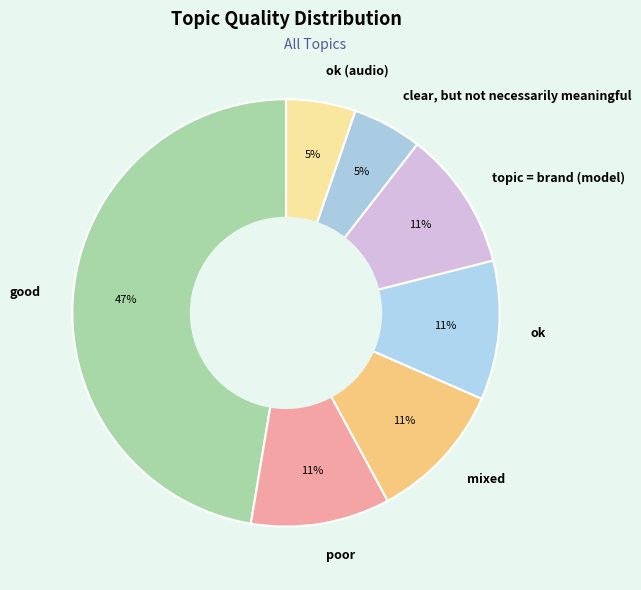

To the nearest percent, what is the average slice percentage?

14%